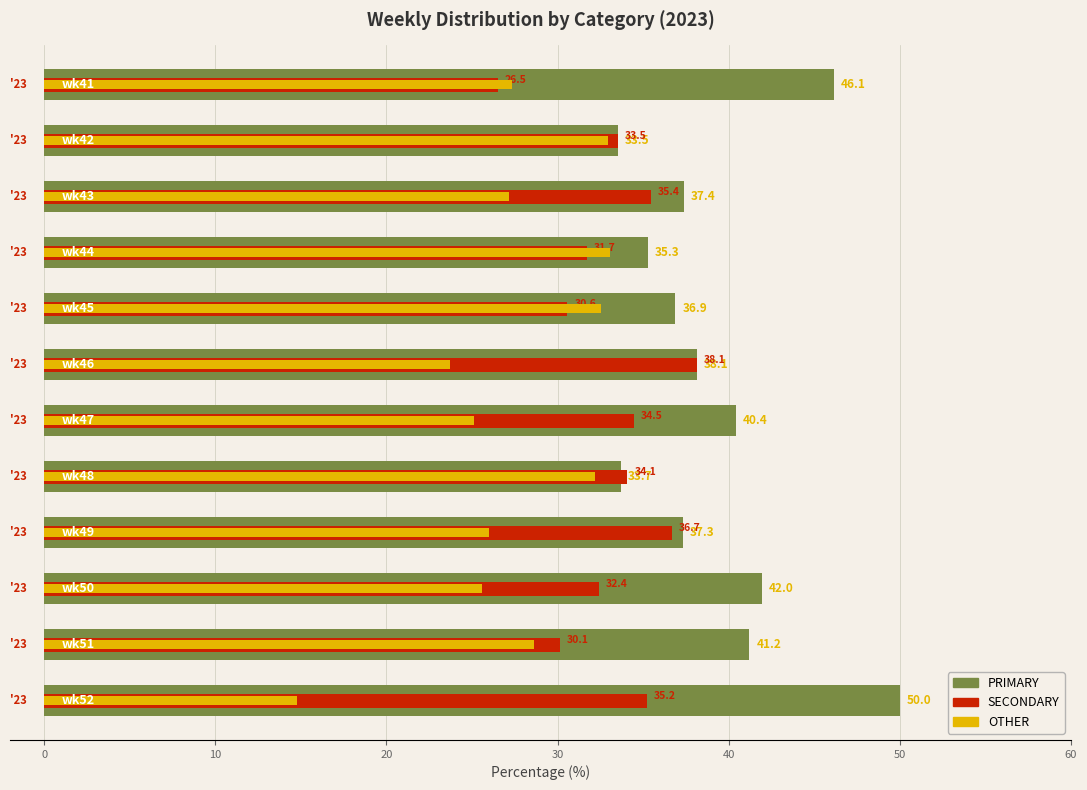

How many data points does each series have?

12